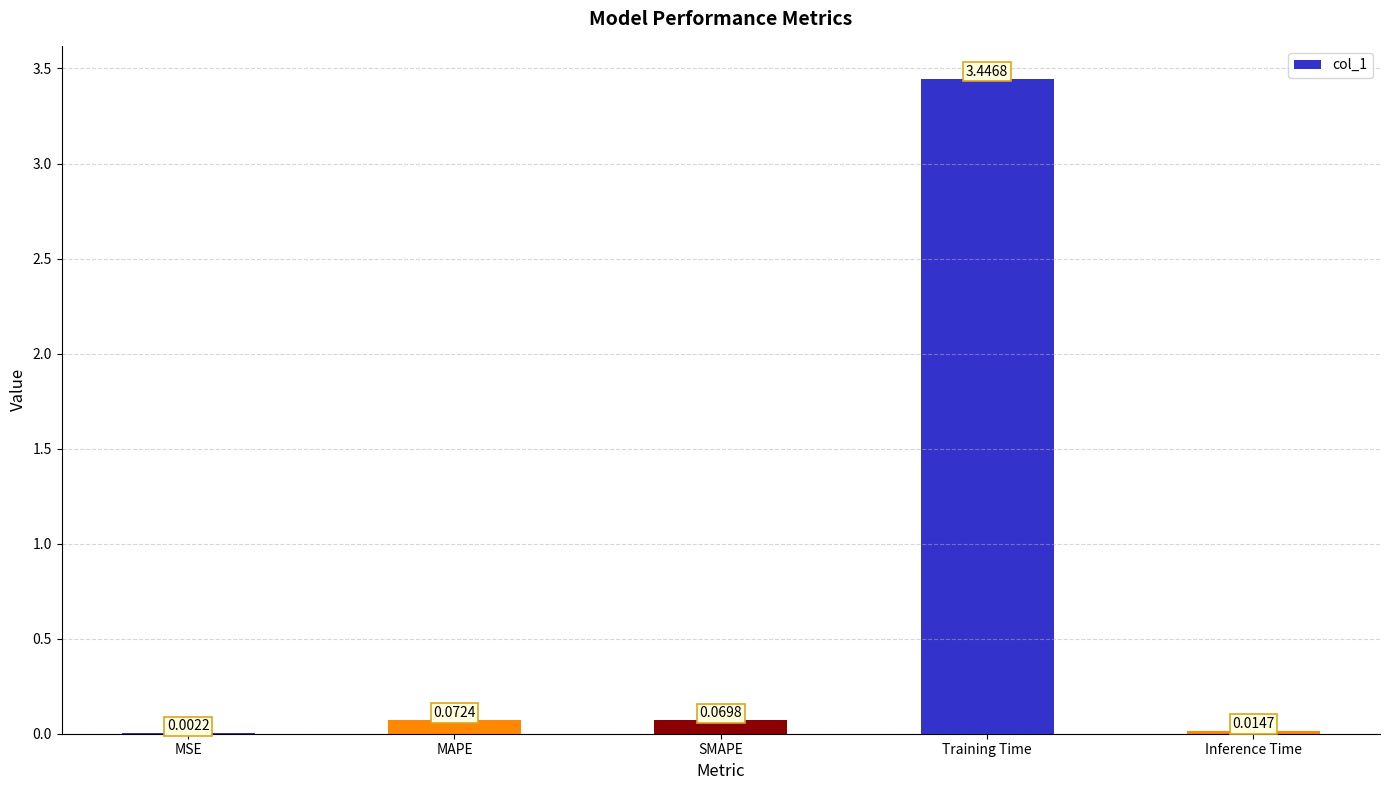

At which category does the chart reach its peak across all series?

Training Time